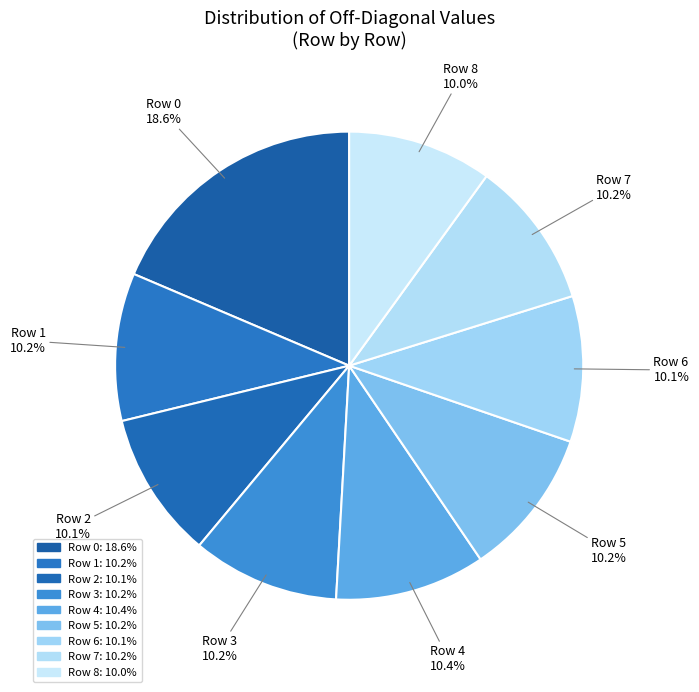

Do Row 3 and Row 5 together represent more than half of the pie?

No